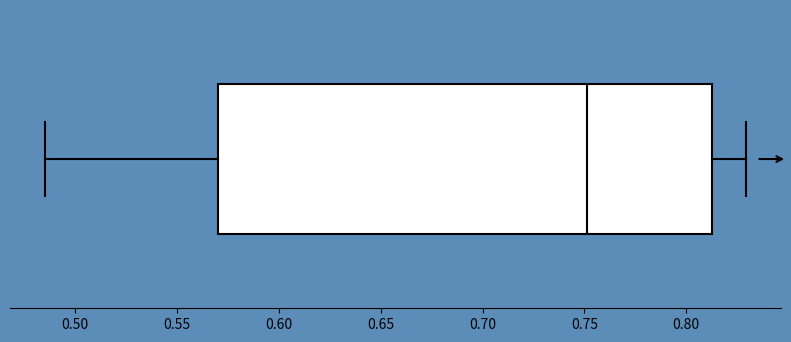

Transcribe this box plot: give where the median line is, the range the box spans, and where the two whiskers end, as read against the x-axis. The values are not printed on the chart, so give them approximately, as read against the axis.

median 0.750, box 0.570 to 0.810, whiskers 0.485 to 0.830